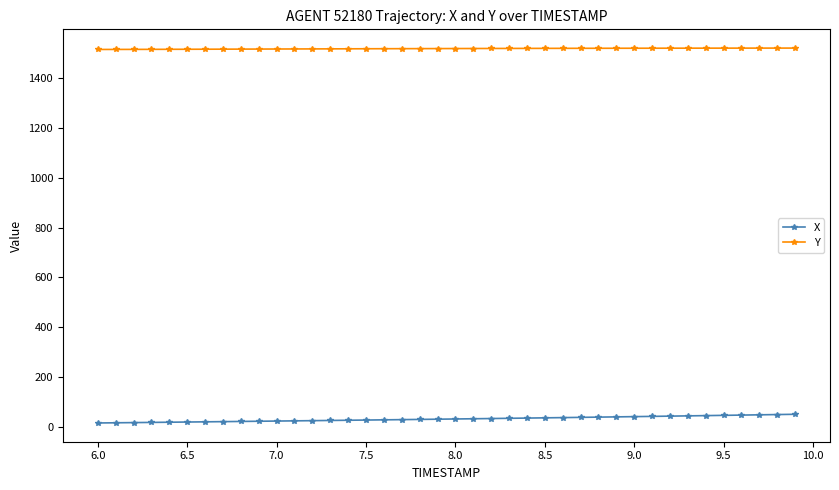

At how many categories does at least one series exceed 1216?

40